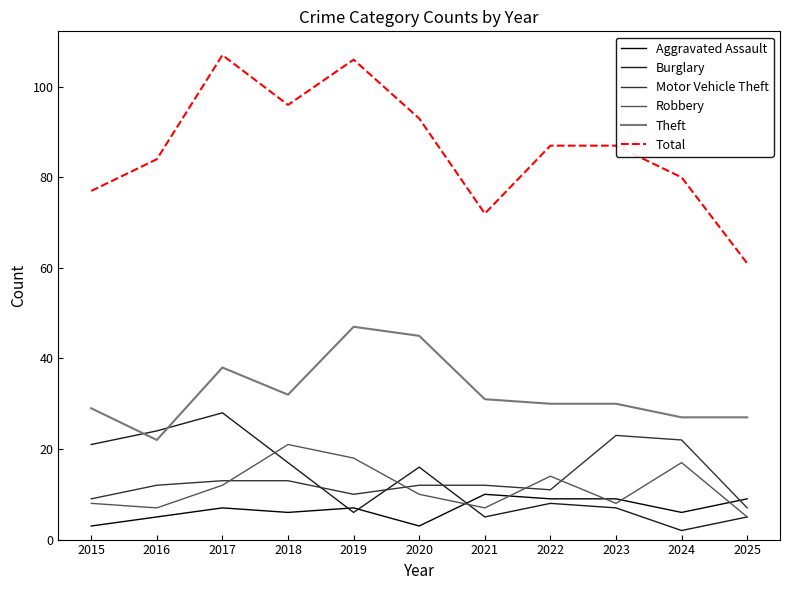

What are all the series names shown in the legend?

Aggravated Assault, Burglary, Motor Vehicle Theft, Robbery, Theft, Total